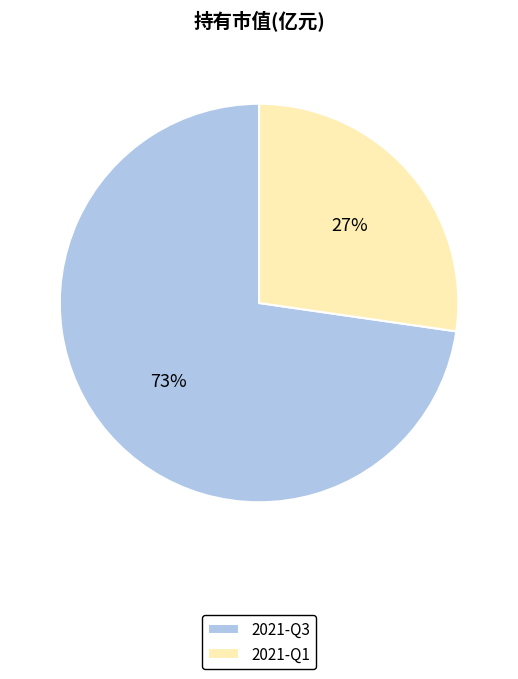

Count the number of slices in the pie.

2